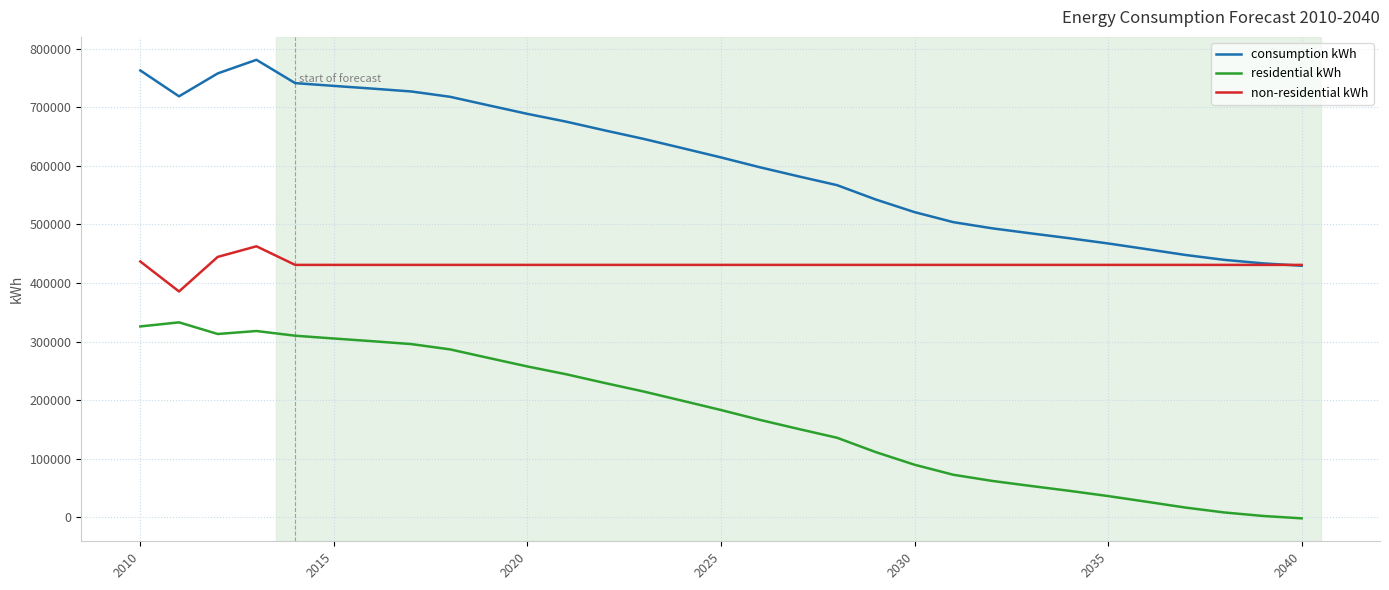

What is the maximum value for non-residential kWh?

462647